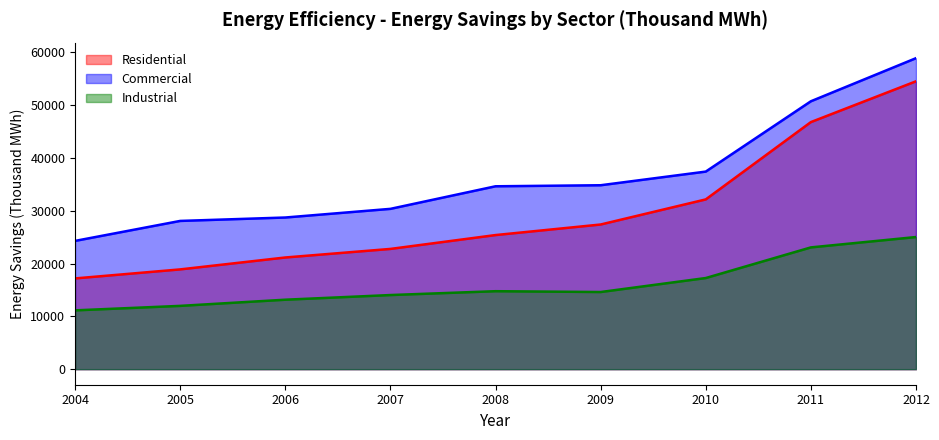

What is the value of the Commercial point at the 2nd from the left?

28073